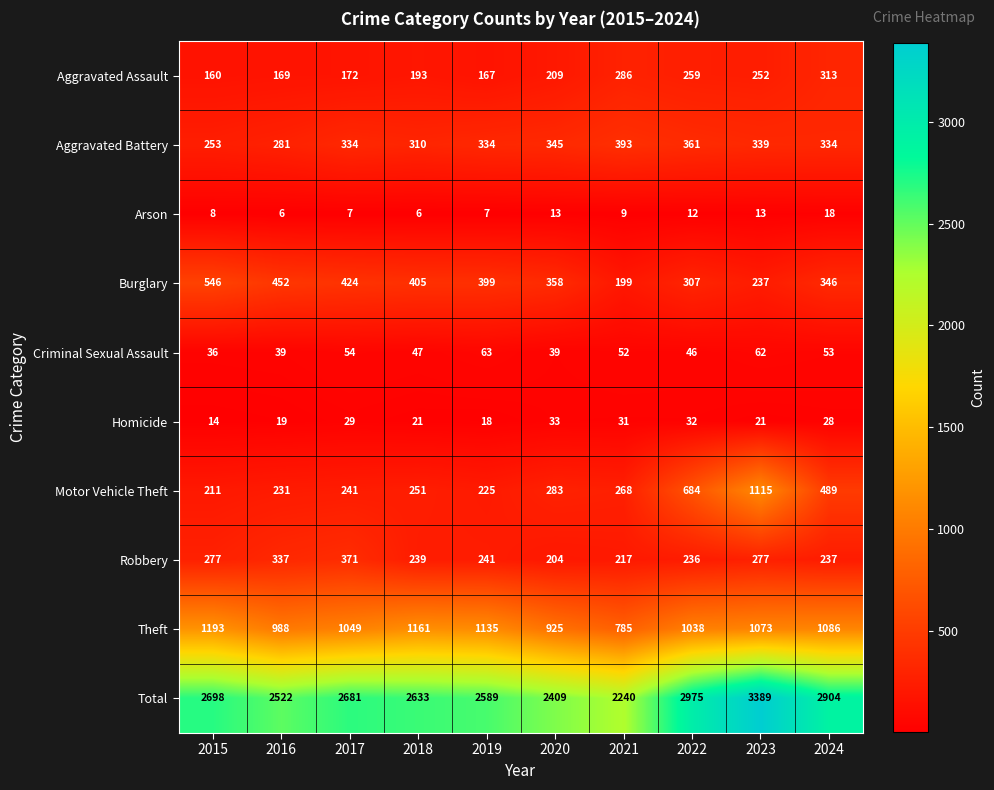

What is the total value across all series at 2016?

5044